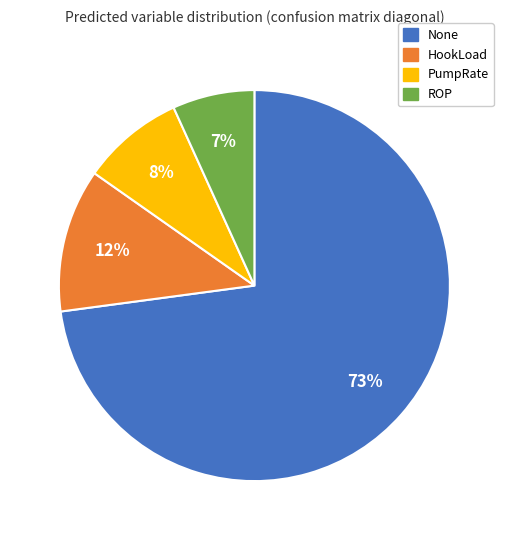

To the nearest percent, what portion does None represent?

73%